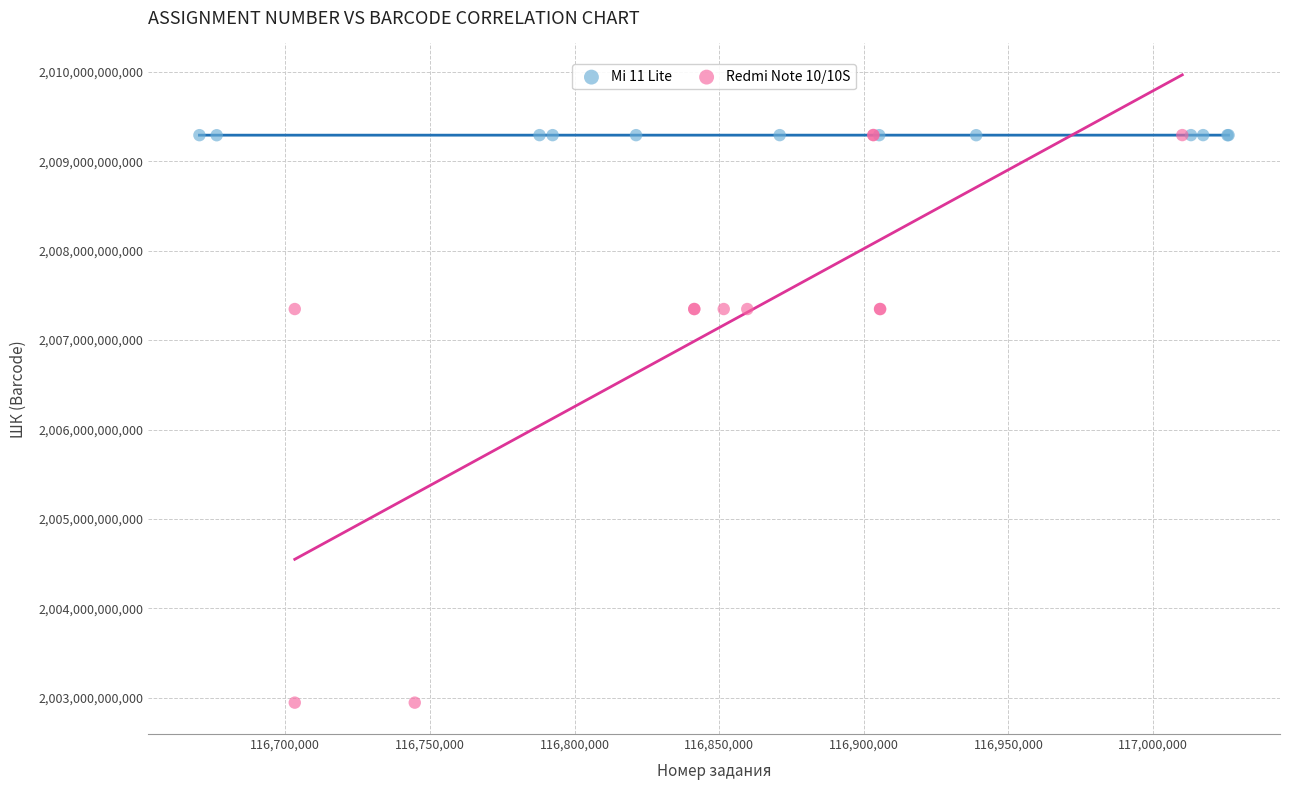

Which series has the largest Y range (max minus min)?

Redmi Note 10/10S